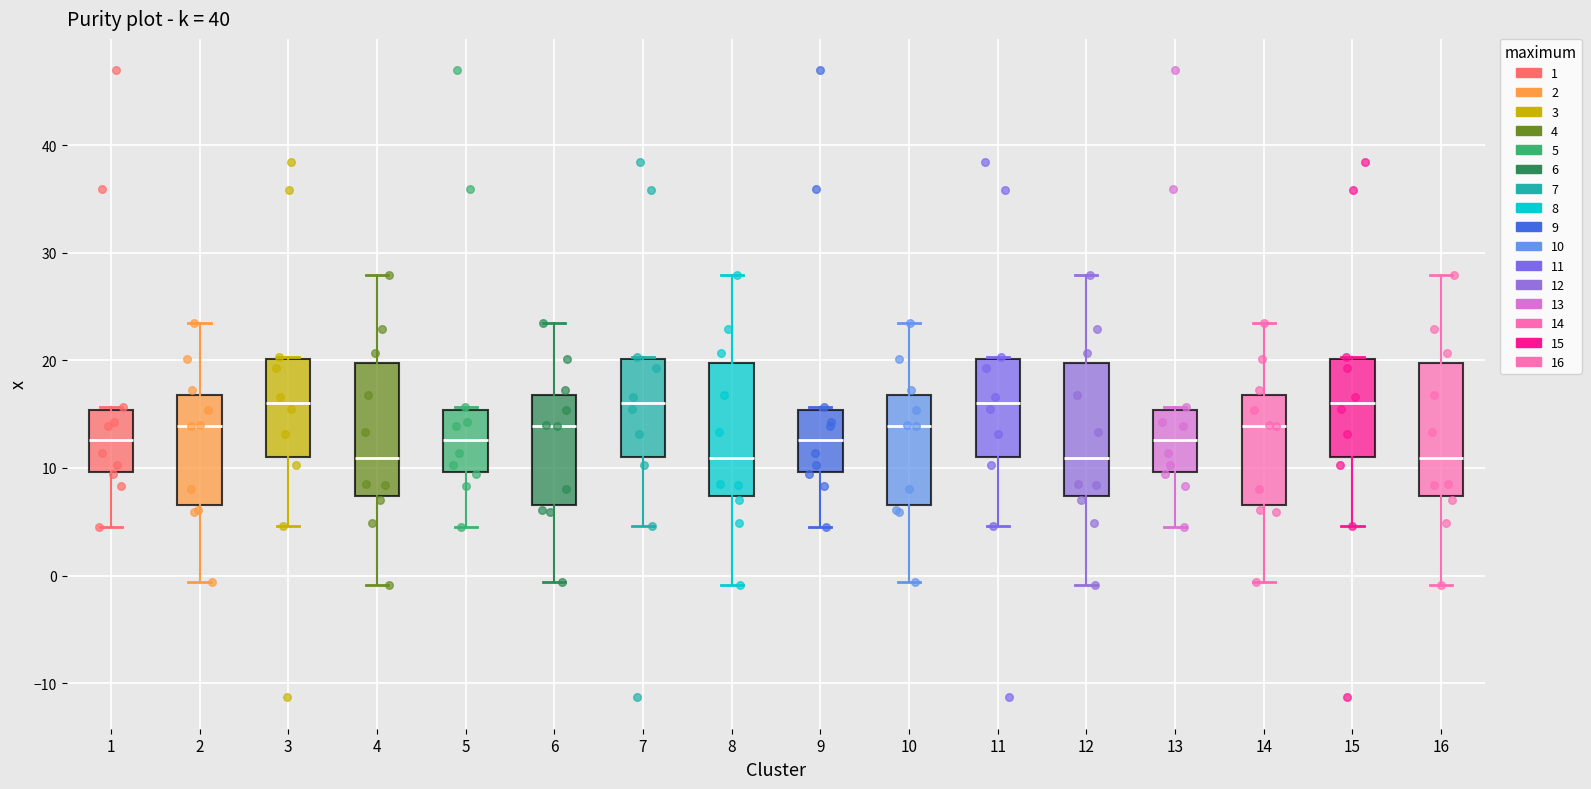

Reading left to right, read every box against the y-axis: the position of its median line, the range the box covers, and the ends of its whiskers. The values are not printed on the chart, so give them approximately, as read against the axis.

1: median 13, box 10 to 15, whiskers 5 to 16
2: median 14, box 7 to 17, whiskers -1 to 24
3: median 16, box 11 to 20, whiskers 5 to 20
4: median 11, box 7 to 20, whiskers -1 to 28
5: median 13, box 10 to 15, whiskers 5 to 16
6: median 14, box 7 to 17, whiskers -1 to 24
7: median 16, box 11 to 20, whiskers 5 to 20
8: median 11, box 7 to 20, whiskers -1 to 28
9: median 13, box 10 to 15, whiskers 5 to 16
10: median 14, box 7 to 17, whiskers -1 to 24
11: median 16, box 11 to 20, whiskers 5 to 20
12: median 11, box 7 to 20, whiskers -1 to 28
13: median 13, box 10 to 15, whiskers 5 to 16
14: median 14, box 7 to 17, whiskers -1 to 24
15: median 16, box 11 to 20, whiskers 5 to 20
16: median 11, box 7 to 20, whiskers -1 to 28